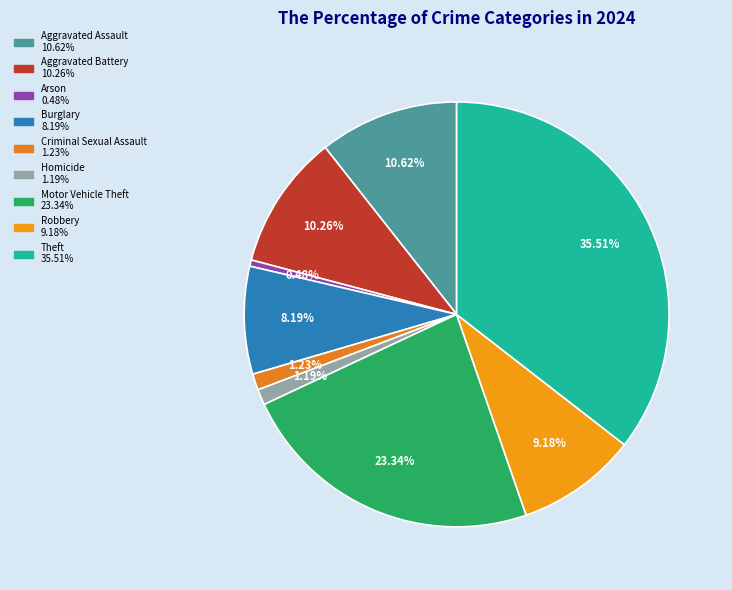

To the nearest percent, what is the difference between the largest and smallest slice percentages?

35%